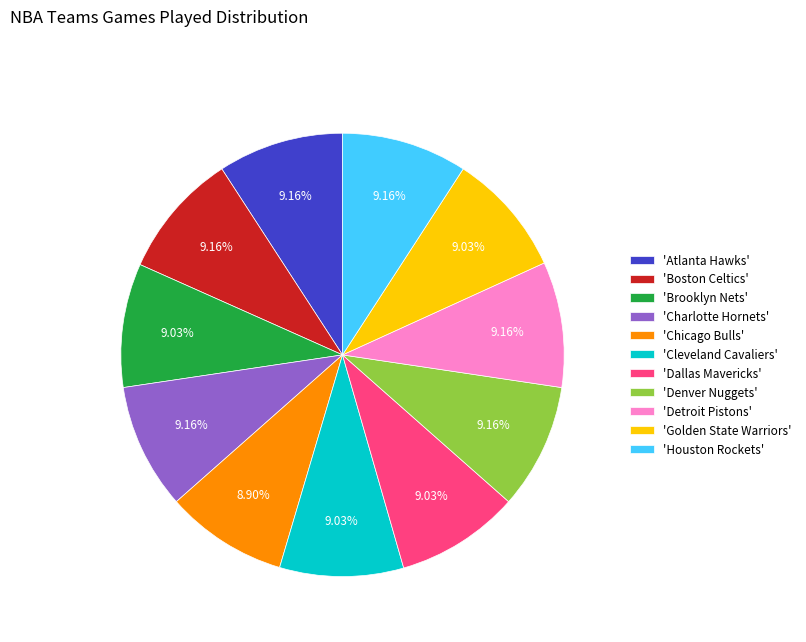

To the nearest percent, what is the average slice percentage?

9%